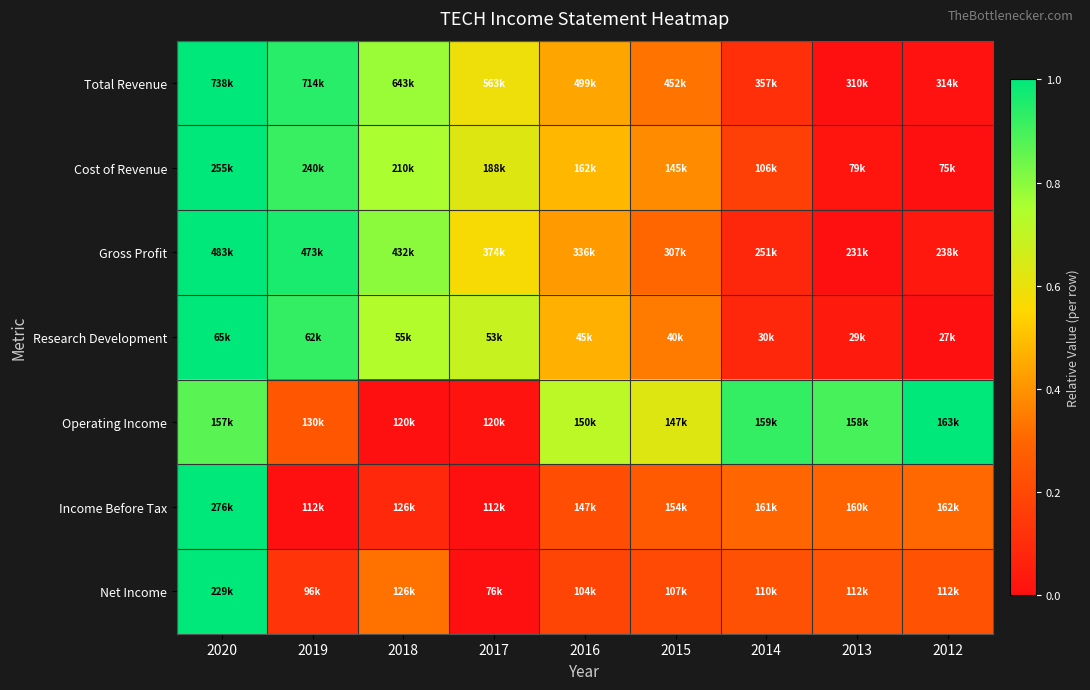

Reading right to left, list all the values displayed in this chart.

Total Revenue: 2012=0.0	2013=0.0	2014=0.1	2015=0.3	2016=0.4	2017=0.6	2018=0.8	2019=0.9	2020=1.0
Cost of Revenue: 2012=0.0	2013=0.0	2014=0.2	2015=0.4	2016=0.5	2017=0.6	2018=0.8	2019=0.9	2020=1.0
Gross Profit: 2012=0.0	2013=0.0	2014=0.1	2015=0.3	2016=0.4	2017=0.6	2018=0.8	2019=1.0	2020=1.0
Research Development: 2012=0.0	2013=0.0	2014=0.1	2015=0.3	2016=0.5	2017=0.7	2018=0.7	2019=0.9	2020=1.0
Operating Income: 2012=1.0	2013=0.9	2014=0.9	2015=0.6	2016=0.7	2017=0.0	2018=0.0	2019=0.2	2020=0.9
Income Before Tax: 2012=0.3	2013=0.3	2014=0.3	2015=0.3	2016=0.2	2017=0.0	2018=0.1	2019=0.0	2020=1.0
Net Income: 2012=0.2	2013=0.2	2014=0.2	2015=0.2	2016=0.2	2017=0.0	2018=0.3	2019=0.1	2020=1.0